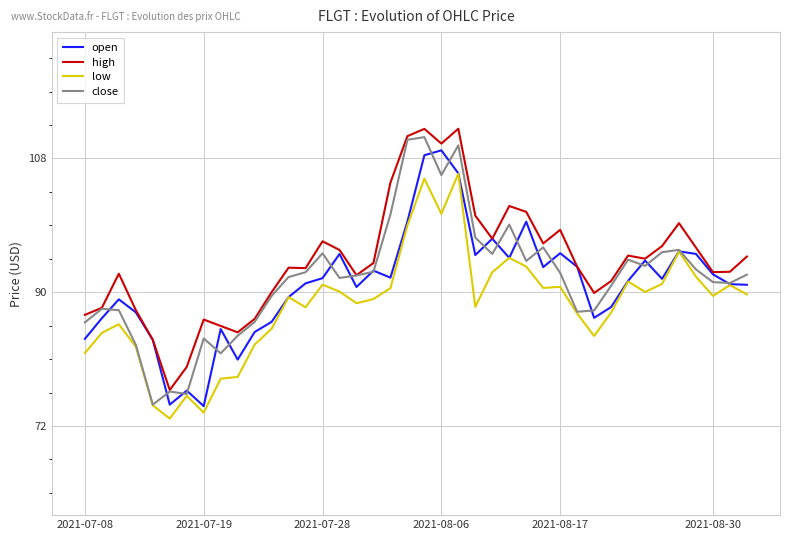

What is the lowest value of the high series?

76.8